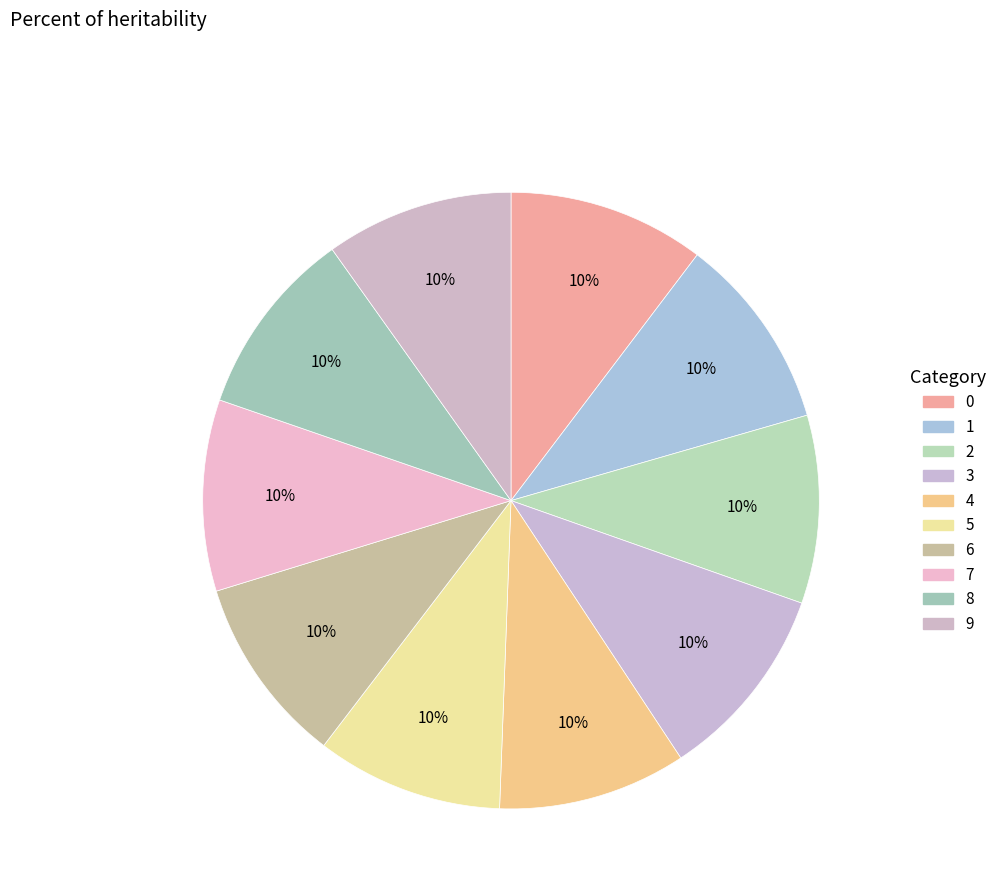

Rank the categories by value from lowest to highest.

5, 9, 8, 2, 6, 4, 7, 1, 0, 3